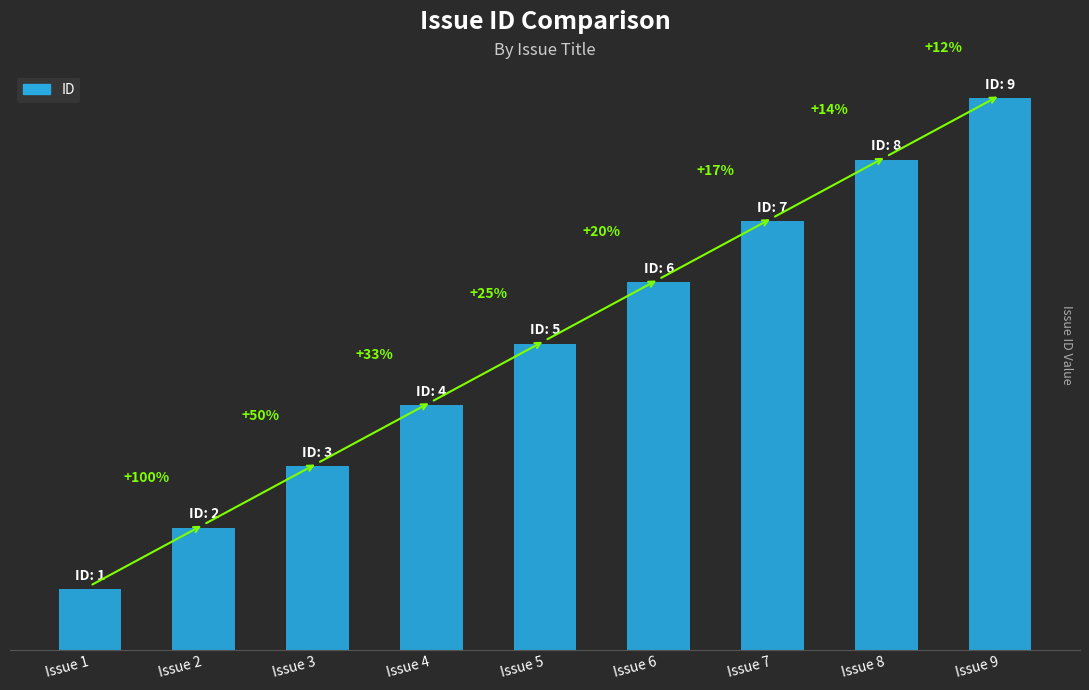

Are the bars grouped side by side (vs. stacked)?

No